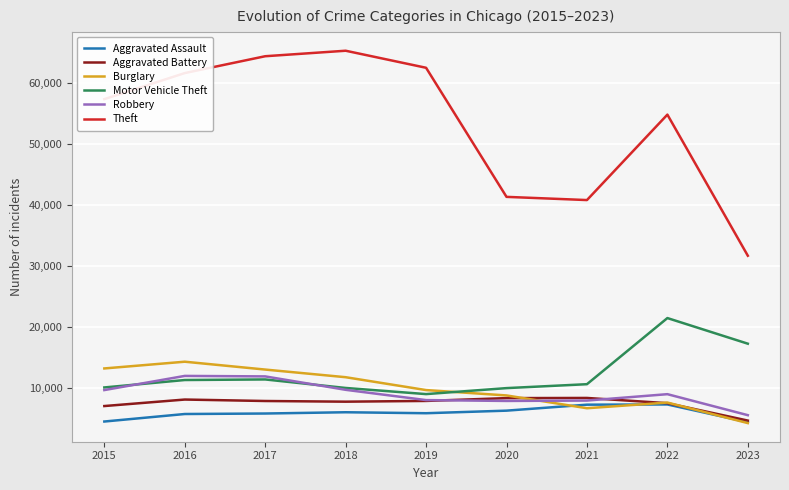

What is the total value across all series at 2023?

67660